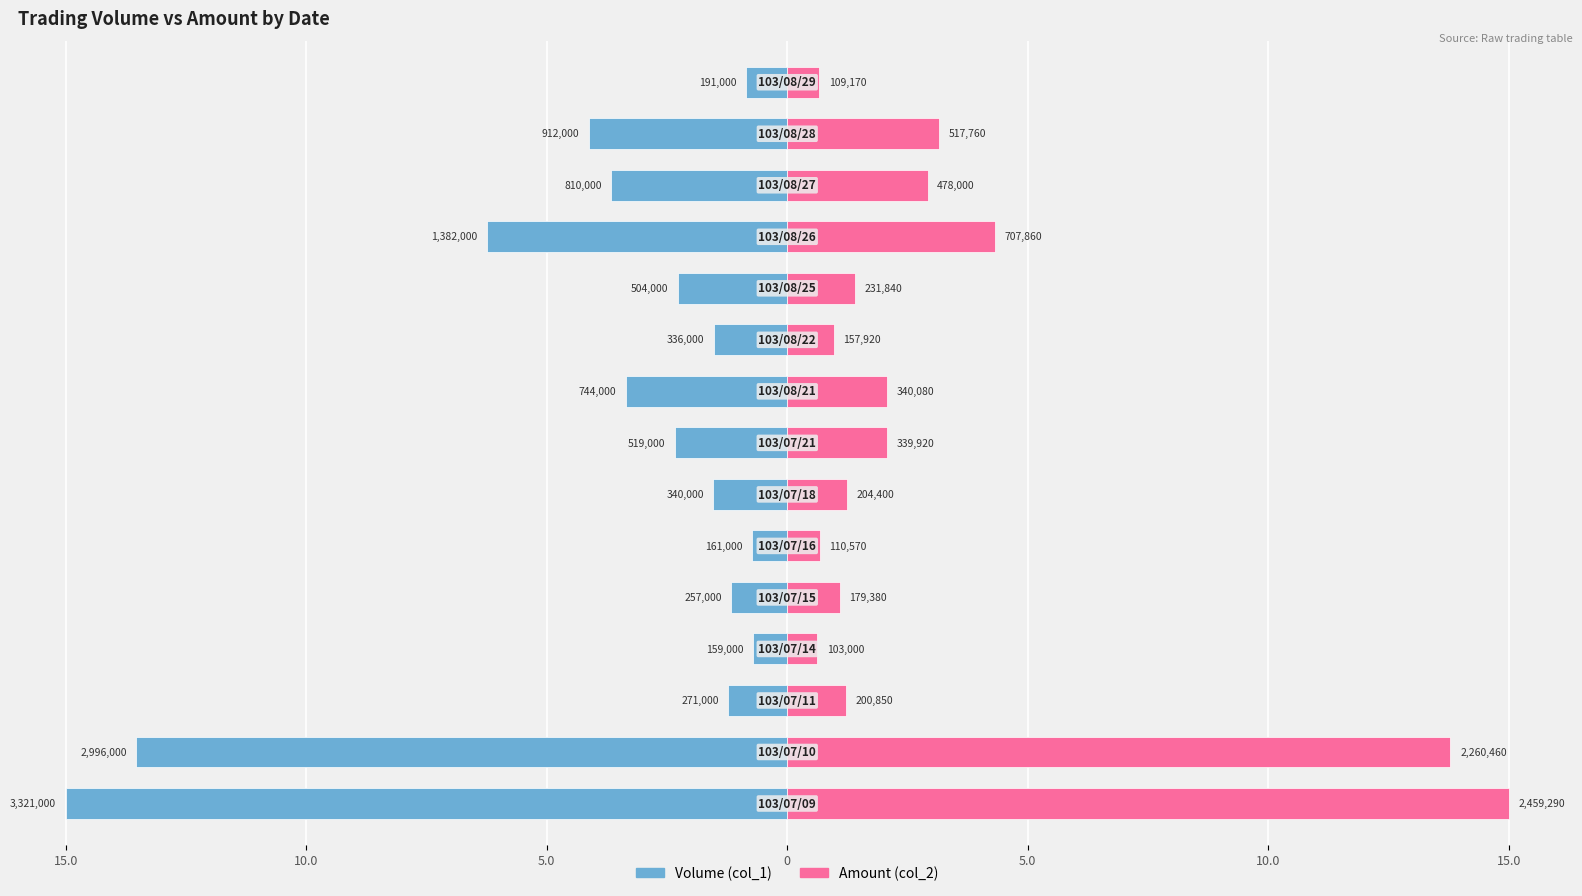

Between 15.0 and 8, which series saw the biggest shift?

Volume (col_1)